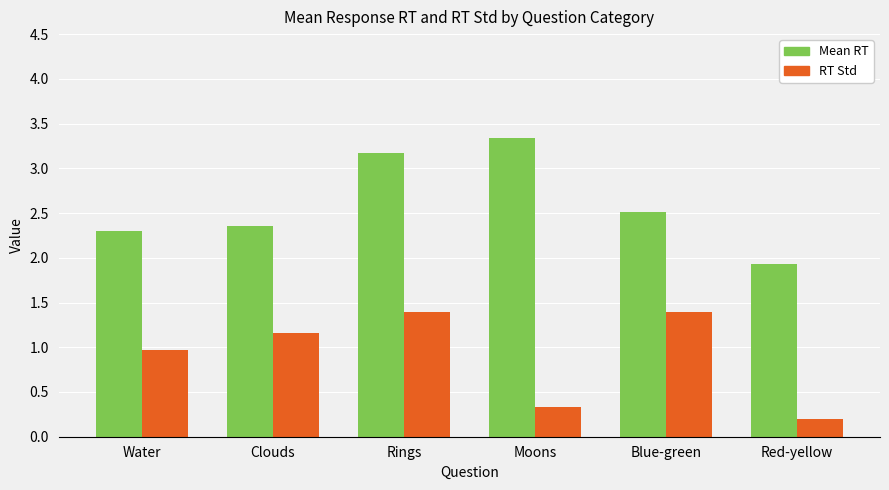

What is the label of the 1st bar from the left?

Water